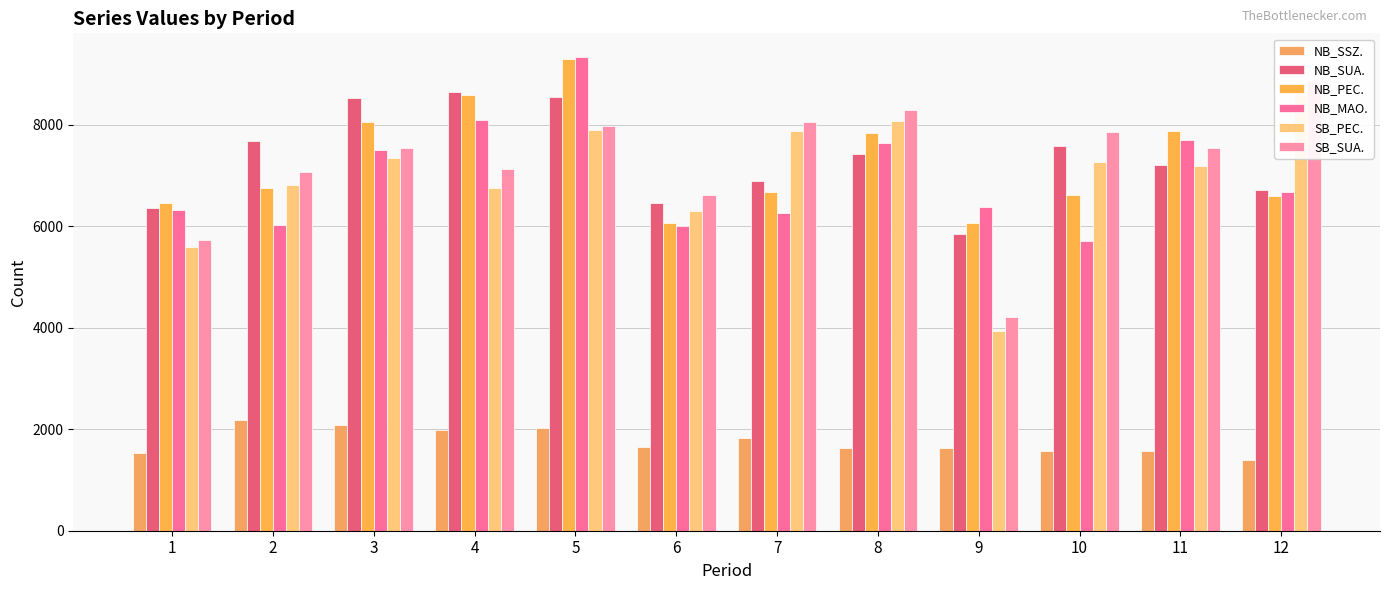

Rank the categories by NB_MAO. value from lowest to highest.

10, 6, 2, 7, 1, 9, 12, 3, 8, 11, 4, 5